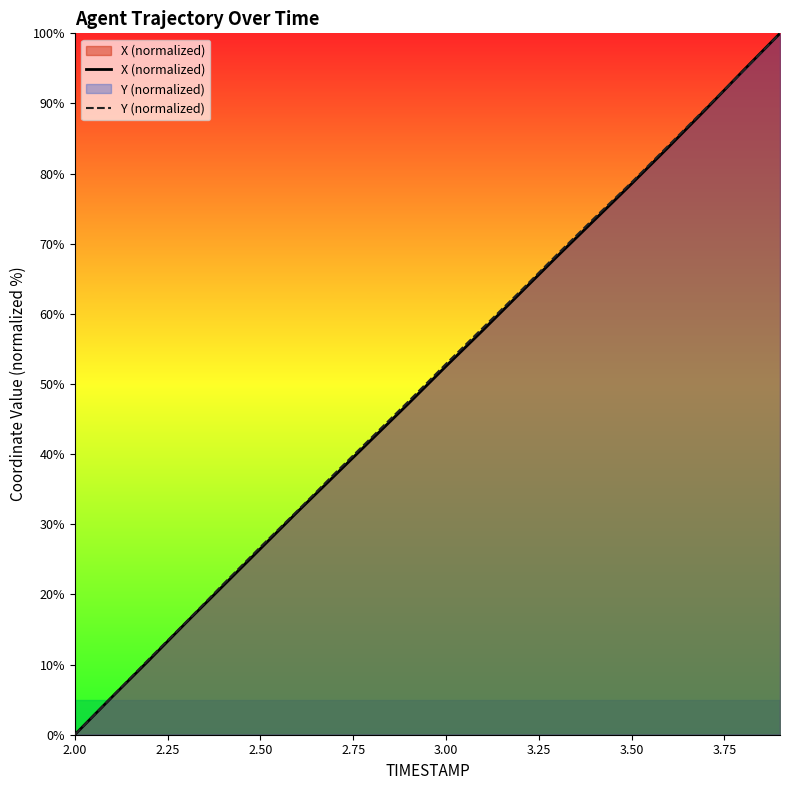

True or false: X (normalized) has more than 2 interior local peaks.

False